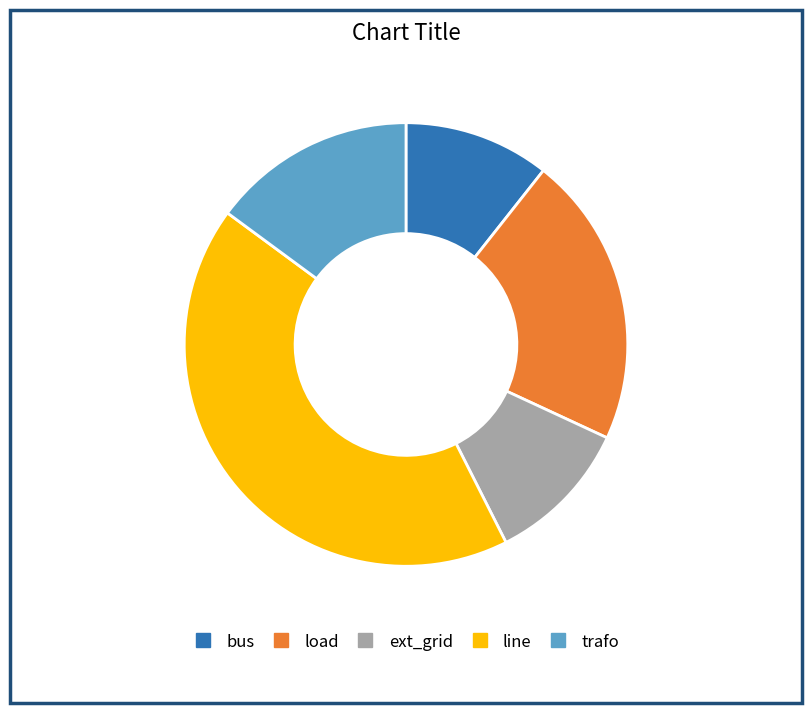

What is the ratio of the value at bus to the value at ext_grid?

1.0